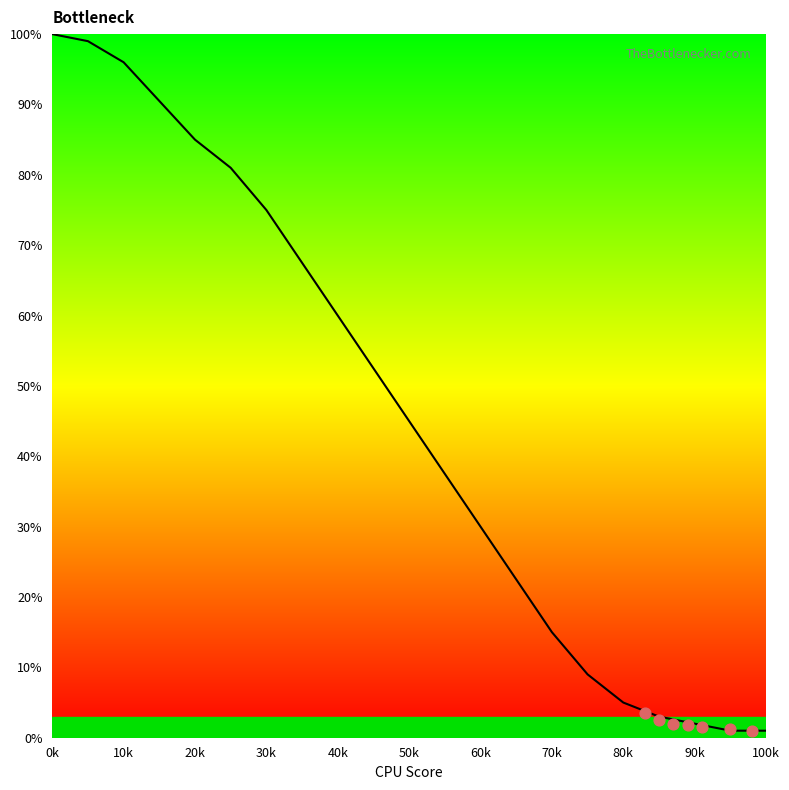

What is the range of Y values (max minus min)?

2.5